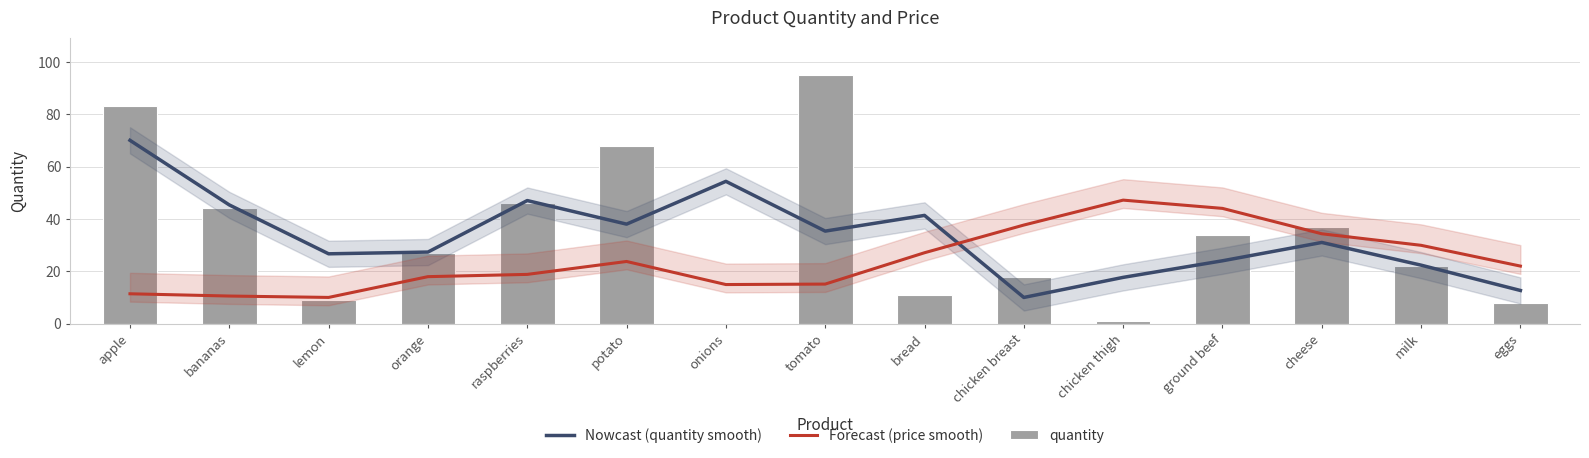

How many groups of bars are there?

15